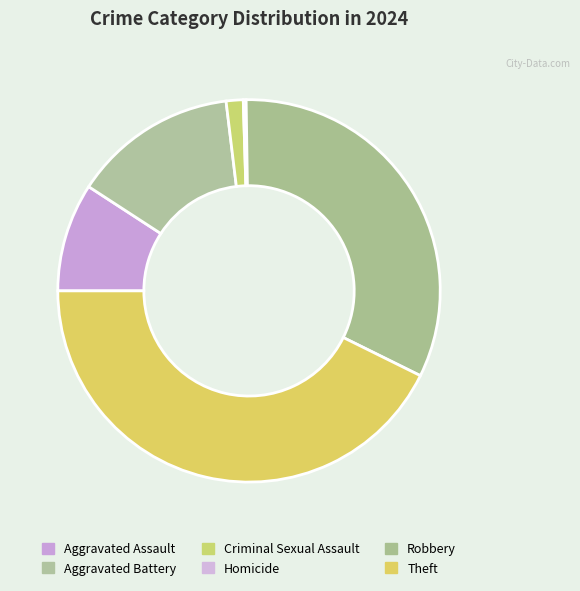

Rank the categories by value from highest to lowest.

Theft, Robbery, Aggravated Battery, Aggravated Assault, Criminal Sexual Assault, Homicide